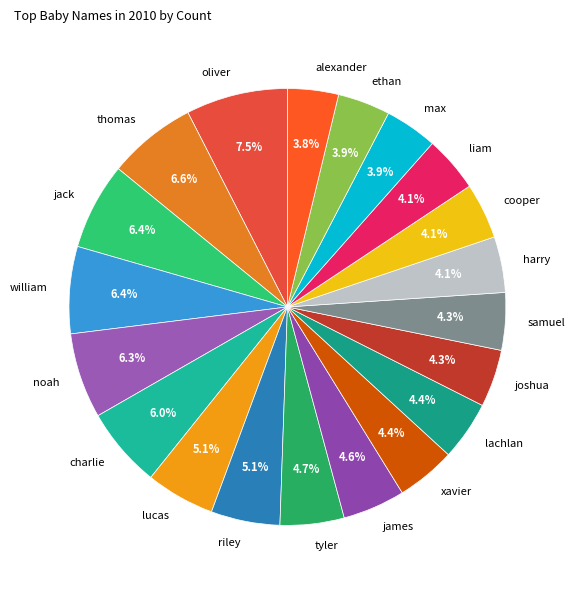

Does any single category account for the majority?

No